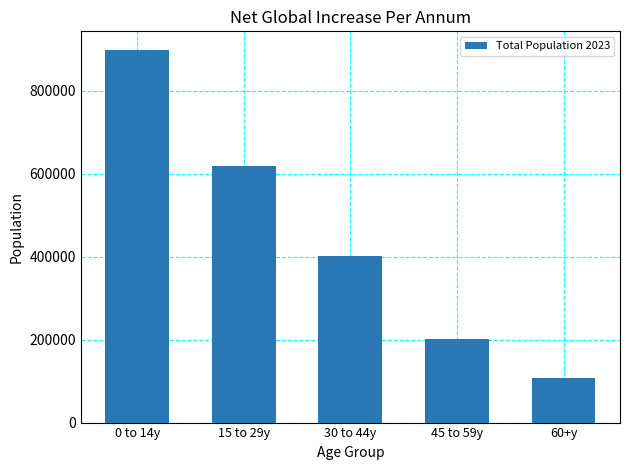

Approximately how many times larger is the value at 45 to 59y compared to 0 to 14y?

0.2